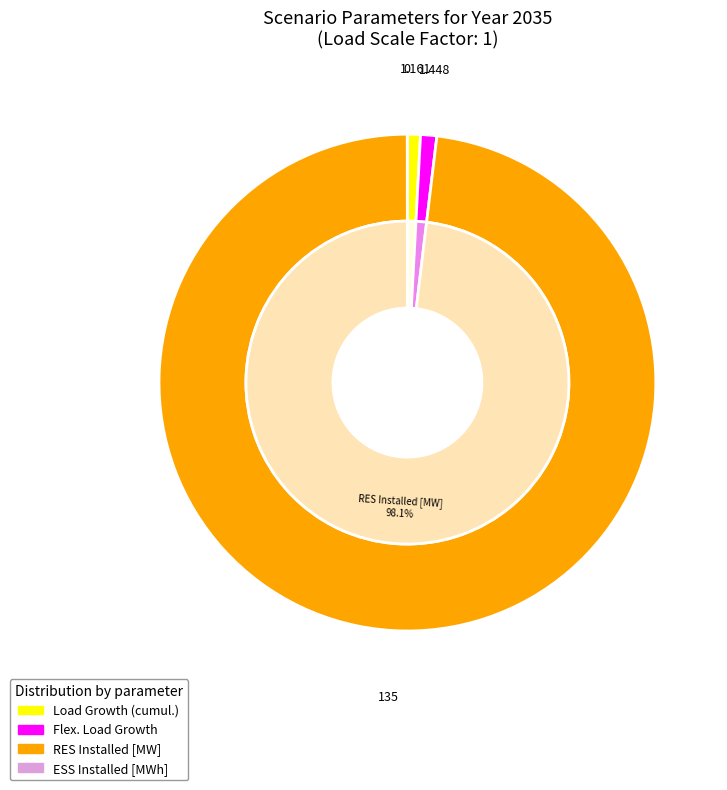

Does RES Installed [MW] account for over 50% of the chart?

Yes